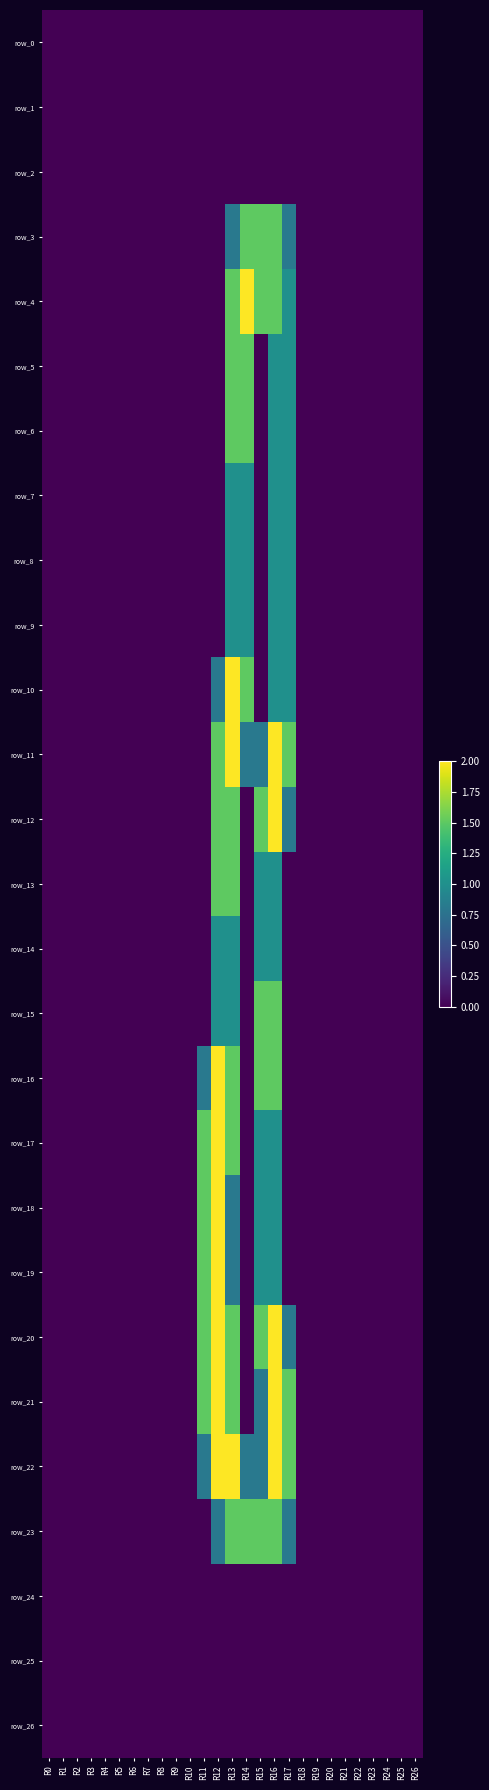

Reading left to right, transcribe all the data shown in this chart.

row_0: R0=0.0	R1=0.0	R2=0.0	R3=0.0	R4=0.0	R5=0.0	R6=0.0	R7=0.0	R8=0.0	R9=0.0	R10=0.0	R11=0.0	R12=0.0	R13=0.0	R14=0.0	R15=0.0	R16=0.0	R17=0.0	R18=0.0	R19=0.0	R20=0.0	R21=0.0	R22=0.0	R23=0.0	R24=0.0	R25=0.0	R26=0.0
row_1: R0=0.0	R1=0.0	R2=0.0	R3=0.0	R4=0.0	R5=0.0	R6=0.0	R7=0.0	R8=0.0	R9=0.0	R10=0.0	R11=0.0	R12=0.0	R13=0.0	R14=0.0	R15=0.0	R16=0.0	R17=0.0	R18=0.0	R19=0.0	R20=0.0	R21=0.0	R22=0.0	R23=0.0	R24=0.0	R25=0.0	R26=0.0
row_2: R0=0.0	R1=0.0	R2=0.0	R3=0.0	R4=0.0	R5=0.0	R6=0.0	R7=0.0	R8=0.0	R9=0.0	R10=0.0	R11=0.0	R12=0.0	R13=0.0	R14=0.0	R15=0.0	R16=0.0	R17=0.0	R18=0.0	R19=0.0	R20=0.0	R21=0.0	R22=0.0	R23=0.0	R24=0.0	R25=0.0	R26=0.0
row_3: R0=0.0	R1=0.0	R2=0.0	R3=0.0	R4=0.0	R5=0.0	R6=0.0	R7=0.0	R8=0.0	R9=0.0	R10=0.0	R11=0.0	R12=0.0	R13=0.8	R14=1.5	R15=1.5	R16=1.5	R17=0.8	R18=0.0	R19=0.0	R20=0.0	R21=0.0	R22=0.0	R23=0.0	R24=0.0	R25=0.0	R26=0.0
row_4: R0=0.0	R1=0.0	R2=0.0	R3=0.0	R4=0.0	R5=0.0	R6=0.0	R7=0.0	R8=0.0	R9=0.0	R10=0.0	R11=0.0	R12=0.0	R13=1.5	R14=2.0	R15=1.5	R16=1.5	R17=1.0	R18=0.0	R19=0.0	R20=0.0	R21=0.0	R22=0.0	R23=0.0	R24=0.0	R25=0.0	R26=0.0
row_5: R0=0.0	R1=0.0	R2=0.0	R3=0.0	R4=0.0	R5=0.0	R6=0.0	R7=0.0	R8=0.0	R9=0.0	R10=0.0	R11=0.0	R12=0.0	R13=1.5	R14=1.5	R15=0.0	R16=1.0	R17=1.0	R18=0.0	R19=0.0	R20=0.0	R21=0.0	R22=0.0	R23=0.0	R24=0.0	R25=0.0	R26=0.0
row_6: R0=0.0	R1=0.0	R2=0.0	R3=0.0	R4=0.0	R5=0.0	R6=0.0	R7=0.0	R8=0.0	R9=0.0	R10=0.0	R11=0.0	R12=0.0	R13=1.5	R14=1.5	R15=0.0	R16=1.0	R17=1.0	R18=0.0	R19=0.0	R20=0.0	R21=0.0	R22=0.0	R23=0.0	R24=0.0	R25=0.0	R26=0.0
row_7: R0=0.0	R1=0.0	R2=0.0	R3=0.0	R4=0.0	R5=0.0	R6=0.0	R7=0.0	R8=0.0	R9=0.0	R10=0.0	R11=0.0	R12=0.0	R13=1.0	R14=1.0	R15=0.0	R16=1.0	R17=1.0	R18=0.0	R19=0.0	R20=0.0	R21=0.0	R22=0.0	R23=0.0	R24=0.0	R25=0.0	R26=0.0
row_8: R0=0.0	R1=0.0	R2=0.0	R3=0.0	R4=0.0	R5=0.0	R6=0.0	R7=0.0	R8=0.0	R9=0.0	R10=0.0	R11=0.0	R12=0.0	R13=1.0	R14=1.0	R15=0.0	R16=1.0	R17=1.0	R18=0.0	R19=0.0	R20=0.0	R21=0.0	R22=0.0	R23=0.0	R24=0.0	R25=0.0	R26=0.0
row_9: R0=0.0	R1=0.0	R2=0.0	R3=0.0	R4=0.0	R5=0.0	R6=0.0	R7=0.0	R8=0.0	R9=0.0	R10=0.0	R11=0.0	R12=0.0	R13=1.0	R14=1.0	R15=0.0	R16=1.0	R17=1.0	R18=0.0	R19=0.0	R20=0.0	R21=0.0	R22=0.0	R23=0.0	R24=0.0	R25=0.0	R26=0.0
row_10: R0=0.0	R1=0.0	R2=0.0	R3=0.0	R4=0.0	R5=0.0	R6=0.0	R7=0.0	R8=0.0	R9=0.0	R10=0.0	R11=0.0	R12=0.8	R13=2.0	R14=1.5	R15=0.0	R16=1.0	R17=1.0	R18=0.0	R19=0.0	R20=0.0	R21=0.0	R22=0.0	R23=0.0	R24=0.0	R25=0.0	R26=0.0
row_11: R0=0.0	R1=0.0	R2=0.0	R3=0.0	R4=0.0	R5=0.0	R6=0.0	R7=0.0	R8=0.0	R9=0.0	R10=0.0	R11=0.0	R12=1.5	R13=2.0	R14=0.8	R15=0.8	R16=2.0	R17=1.5	R18=0.0	R19=0.0	R20=0.0	R21=0.0	R22=0.0	R23=0.0	R24=0.0	R25=0.0	R26=0.0
row_12: R0=0.0	R1=0.0	R2=0.0	R3=0.0	R4=0.0	R5=0.0	R6=0.0	R7=0.0	R8=0.0	R9=0.0	R10=0.0	R11=0.0	R12=1.5	R13=1.5	R14=0.0	R15=1.5	R16=2.0	R17=0.8	R18=0.0	R19=0.0	R20=0.0	R21=0.0	R22=0.0	R23=0.0	R24=0.0	R25=0.0	R26=0.0
row_13: R0=0.0	R1=0.0	R2=0.0	R3=0.0	R4=0.0	R5=0.0	R6=0.0	R7=0.0	R8=0.0	R9=0.0	R10=0.0	R11=0.0	R12=1.5	R13=1.5	R14=0.0	R15=1.0	R16=1.0	R17=0.0	R18=0.0	R19=0.0	R20=0.0	R21=0.0	R22=0.0	R23=0.0	R24=0.0	R25=0.0	R26=0.0
row_14: R0=0.0	R1=0.0	R2=0.0	R3=0.0	R4=0.0	R5=0.0	R6=0.0	R7=0.0	R8=0.0	R9=0.0	R10=0.0	R11=0.0	R12=1.0	R13=1.0	R14=0.0	R15=1.0	R16=1.0	R17=0.0	R18=0.0	R19=0.0	R20=0.0	R21=0.0	R22=0.0	R23=0.0	R24=0.0	R25=0.0	R26=0.0
row_15: R0=0.0	R1=0.0	R2=0.0	R3=0.0	R4=0.0	R5=0.0	R6=0.0	R7=0.0	R8=0.0	R9=0.0	R10=0.0	R11=0.0	R12=1.0	R13=1.0	R14=0.0	R15=1.5	R16=1.5	R17=0.0	R18=0.0	R19=0.0	R20=0.0	R21=0.0	R22=0.0	R23=0.0	R24=0.0	R25=0.0	R26=0.0
row_16: R0=0.0	R1=0.0	R2=0.0	R3=0.0	R4=0.0	R5=0.0	R6=0.0	R7=0.0	R8=0.0	R9=0.0	R10=0.0	R11=0.8	R12=2.0	R13=1.5	R14=0.0	R15=1.5	R16=1.5	R17=0.0	R18=0.0	R19=0.0	R20=0.0	R21=0.0	R22=0.0	R23=0.0	R24=0.0	R25=0.0	R26=0.0
row_17: R0=0.0	R1=0.0	R2=0.0	R3=0.0	R4=0.0	R5=0.0	R6=0.0	R7=0.0	R8=0.0	R9=0.0	R10=0.0	R11=1.5	R12=2.0	R13=1.5	R14=0.0	R15=1.0	R16=1.0	R17=0.0	R18=0.0	R19=0.0	R20=0.0	R21=0.0	R22=0.0	R23=0.0	R24=0.0	R25=0.0	R26=0.0
row_18: R0=0.0	R1=0.0	R2=0.0	R3=0.0	R4=0.0	R5=0.0	R6=0.0	R7=0.0	R8=0.0	R9=0.0	R10=0.0	R11=1.5	R12=2.0	R13=0.8	R14=0.0	R15=1.0	R16=1.0	R17=0.0	R18=0.0	R19=0.0	R20=0.0	R21=0.0	R22=0.0	R23=0.0	R24=0.0	R25=0.0	R26=0.0
row_19: R0=0.0	R1=0.0	R2=0.0	R3=0.0	R4=0.0	R5=0.0	R6=0.0	R7=0.0	R8=0.0	R9=0.0	R10=0.0	R11=1.5	R12=2.0	R13=0.8	R14=0.0	R15=1.0	R16=1.0	R17=0.0	R18=0.0	R19=0.0	R20=0.0	R21=0.0	R22=0.0	R23=0.0	R24=0.0	R25=0.0	R26=0.0
row_20: R0=0.0	R1=0.0	R2=0.0	R3=0.0	R4=0.0	R5=0.0	R6=0.0	R7=0.0	R8=0.0	R9=0.0	R10=0.0	R11=1.5	R12=2.0	R13=1.5	R14=0.0	R15=1.5	R16=2.0	R17=0.8	R18=0.0	R19=0.0	R20=0.0	R21=0.0	R22=0.0	R23=0.0	R24=0.0	R25=0.0	R26=0.0
row_21: R0=0.0	R1=0.0	R2=0.0	R3=0.0	R4=0.0	R5=0.0	R6=0.0	R7=0.0	R8=0.0	R9=0.0	R10=0.0	R11=1.5	R12=2.0	R13=1.5	R14=0.0	R15=0.8	R16=2.0	R17=1.5	R18=0.0	R19=0.0	R20=0.0	R21=0.0	R22=0.0	R23=0.0	R24=0.0	R25=0.0	R26=0.0
row_22: R0=0.0	R1=0.0	R2=0.0	R3=0.0	R4=0.0	R5=0.0	R6=0.0	R7=0.0	R8=0.0	R9=0.0	R10=0.0	R11=0.8	R12=2.0	R13=2.0	R14=0.8	R15=0.8	R16=2.0	R17=1.5	R18=0.0	R19=0.0	R20=0.0	R21=0.0	R22=0.0	R23=0.0	R24=0.0	R25=0.0	R26=0.0
row_23: R0=0.0	R1=0.0	R2=0.0	R3=0.0	R4=0.0	R5=0.0	R6=0.0	R7=0.0	R8=0.0	R9=0.0	R10=0.0	R11=0.0	R12=0.8	R13=1.5	R14=1.5	R15=1.5	R16=1.5	R17=0.8	R18=0.0	R19=0.0	R20=0.0	R21=0.0	R22=0.0	R23=0.0	R24=0.0	R25=0.0	R26=0.0
row_24: R0=0.0	R1=0.0	R2=0.0	R3=0.0	R4=0.0	R5=0.0	R6=0.0	R7=0.0	R8=0.0	R9=0.0	R10=0.0	R11=0.0	R12=0.0	R13=0.0	R14=0.0	R15=0.0	R16=0.0	R17=0.0	R18=0.0	R19=0.0	R20=0.0	R21=0.0	R22=0.0	R23=0.0	R24=0.0	R25=0.0	R26=0.0
row_25: R0=0.0	R1=0.0	R2=0.0	R3=0.0	R4=0.0	R5=0.0	R6=0.0	R7=0.0	R8=0.0	R9=0.0	R10=0.0	R11=0.0	R12=0.0	R13=0.0	R14=0.0	R15=0.0	R16=0.0	R17=0.0	R18=0.0	R19=0.0	R20=0.0	R21=0.0	R22=0.0	R23=0.0	R24=0.0	R25=0.0	R26=0.0
row_26: R0=0.0	R1=0.0	R2=0.0	R3=0.0	R4=0.0	R5=0.0	R6=0.0	R7=0.0	R8=0.0	R9=0.0	R10=0.0	R11=0.0	R12=0.0	R13=0.0	R14=0.0	R15=0.0	R16=0.0	R17=0.0	R18=0.0	R19=0.0	R20=0.0	R21=0.0	R22=0.0	R23=0.0	R24=0.0	R25=0.0	R26=0.0